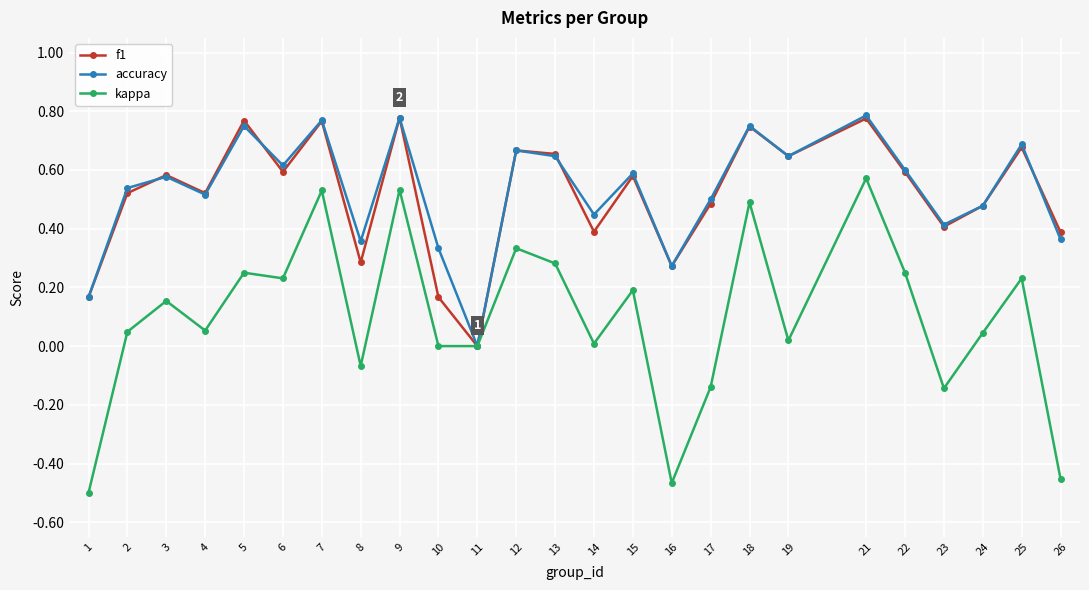

Where is the first local minimum for f1?

4